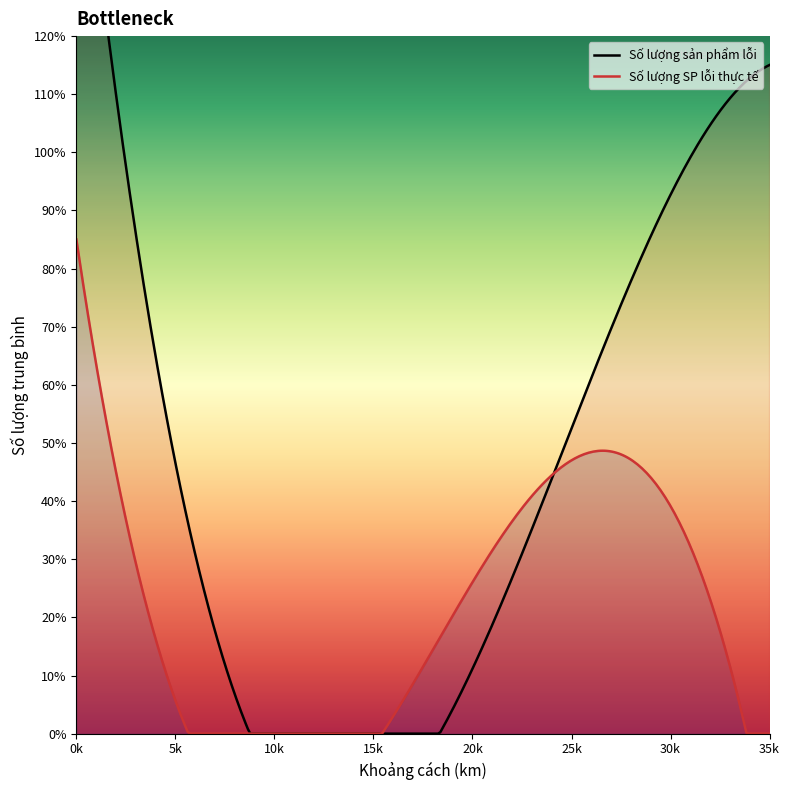

Which series has the largest total across all categories?

Số lượng sản phẩm lỗi